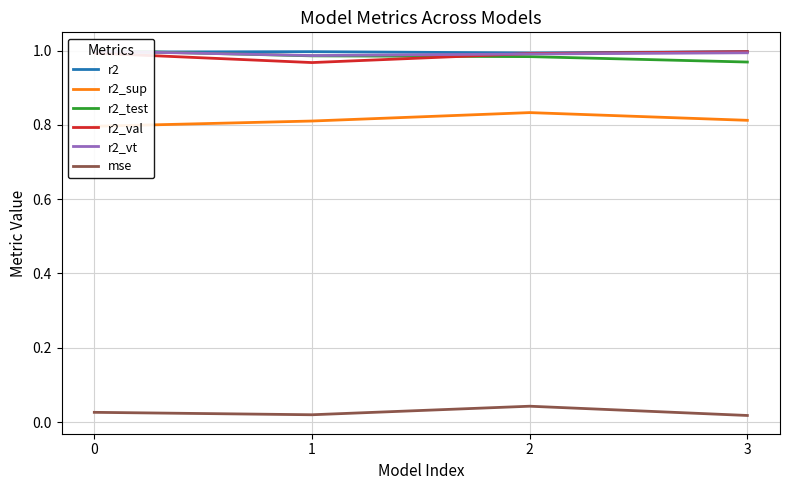

At 2, list the series in order from largest to smallest.

r2, r2_val, r2_vt, r2_test, r2_sup, mse